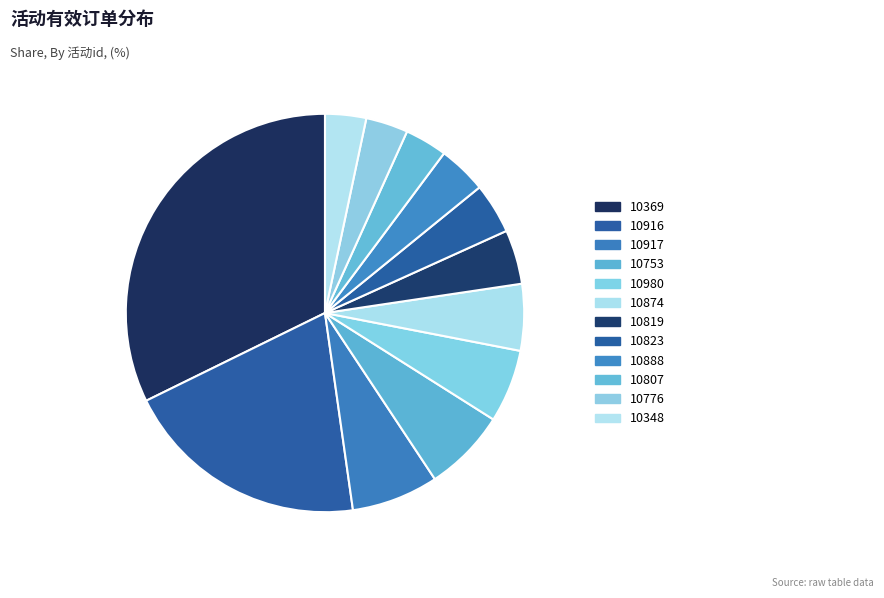

Which slice is the smallest?

10348